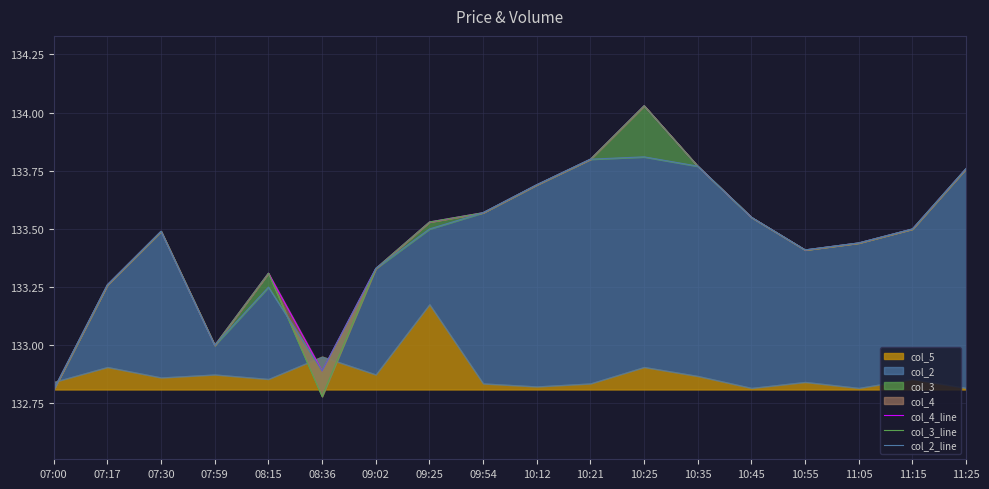

The value of col_2_line at 07:30 is 56.8. True or false?

False